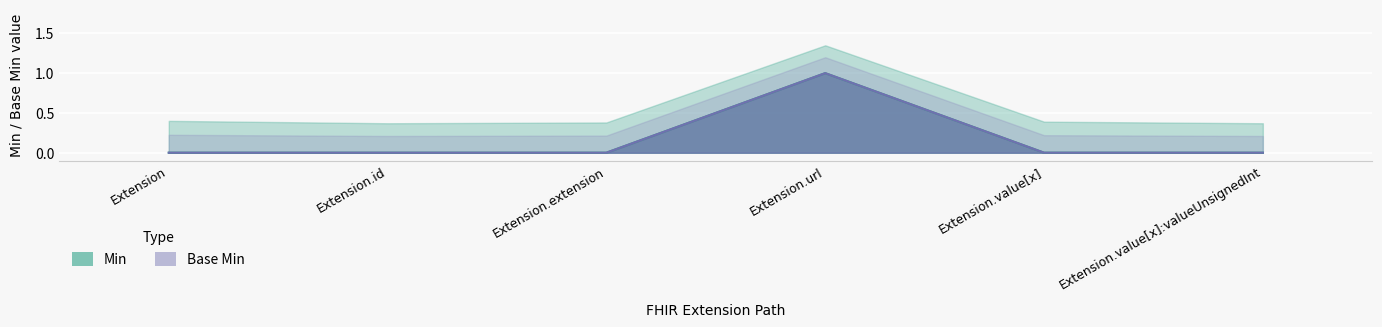

What is the label of the 3rd point from the right?

Extension.url